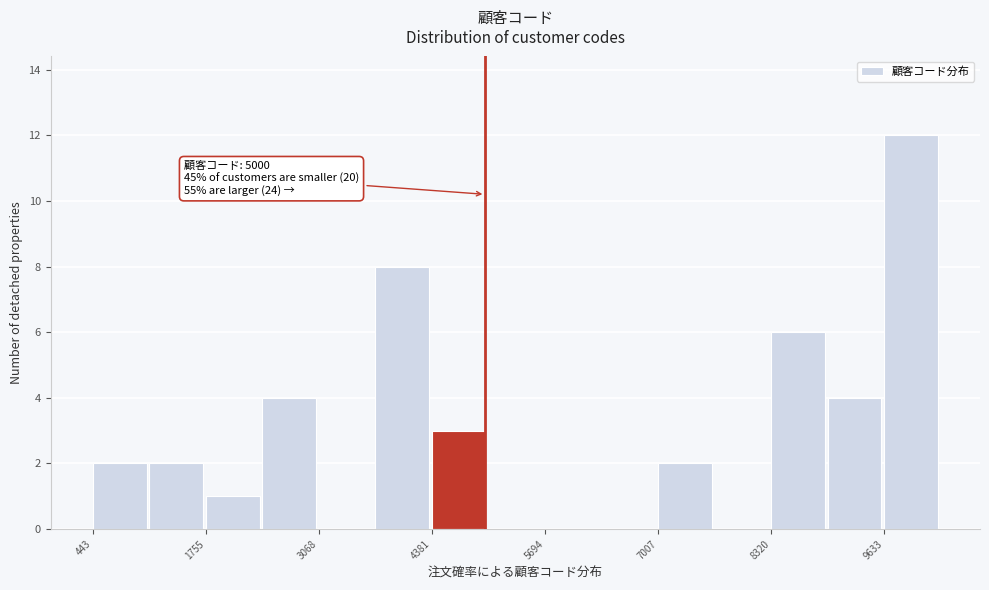

Read against the x-axis, roughly where is the centre of the tallest bar?

10000